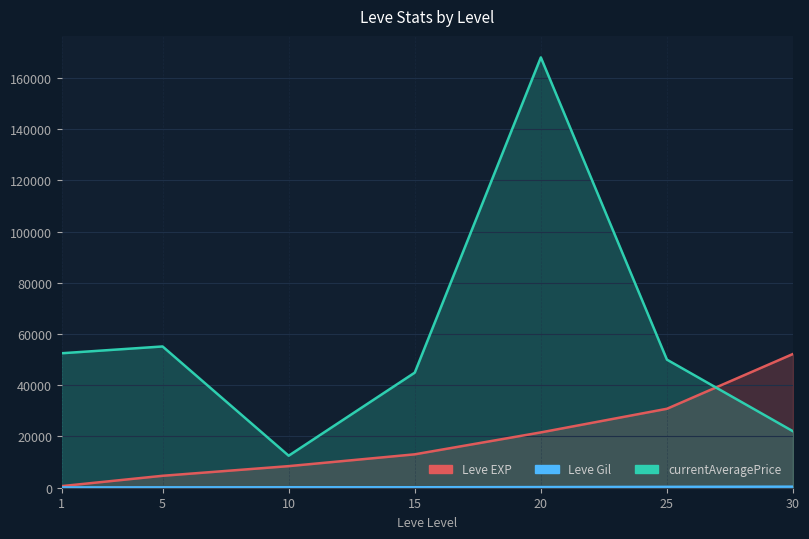

Rank the series by their maximum value, from lowest to highest.

Leve Gil, Leve EXP, currentAveragePrice